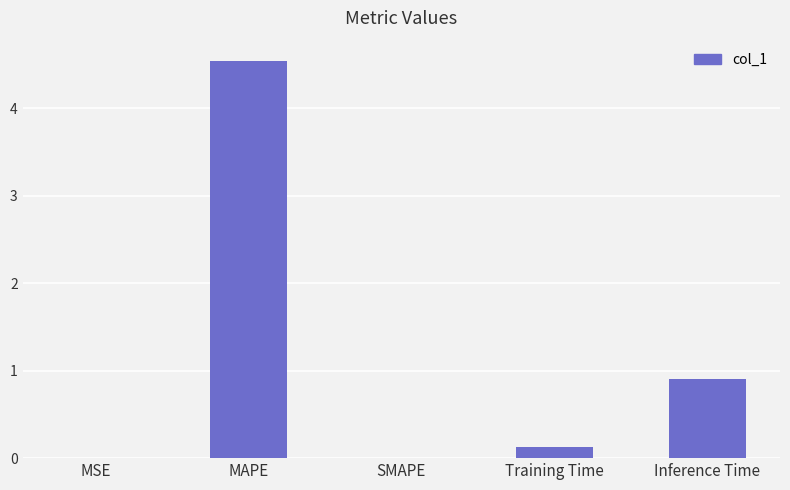

What value does the data have at MAPE?

4.5